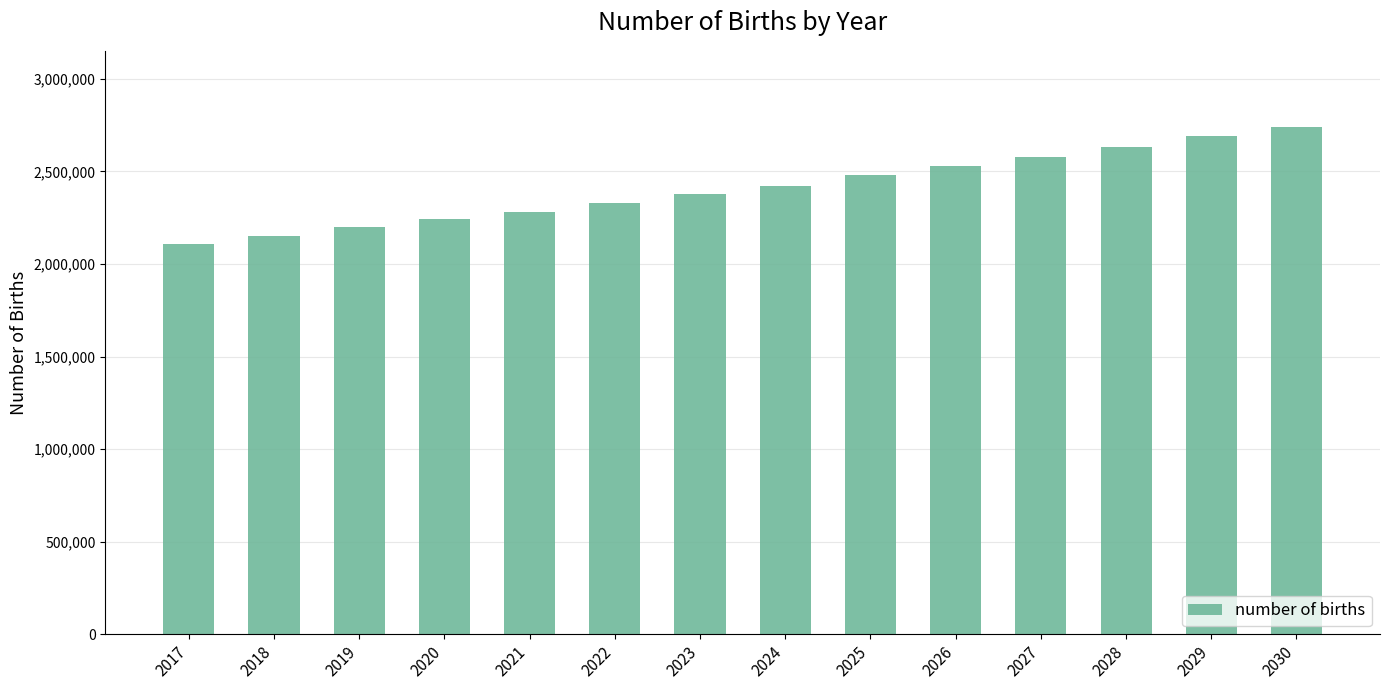

Which label corresponds to the smallest value in the chart?

2017